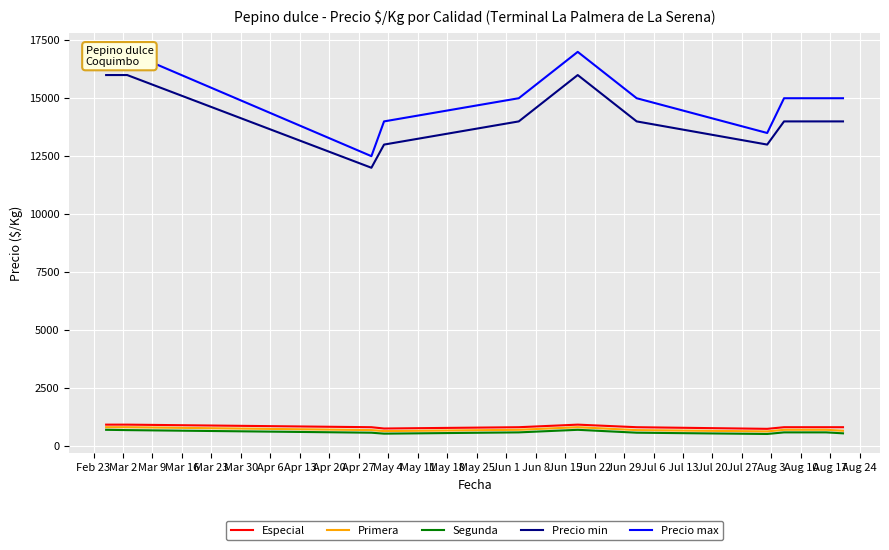

True or false: Segunda and Precio min cross at least once.

False